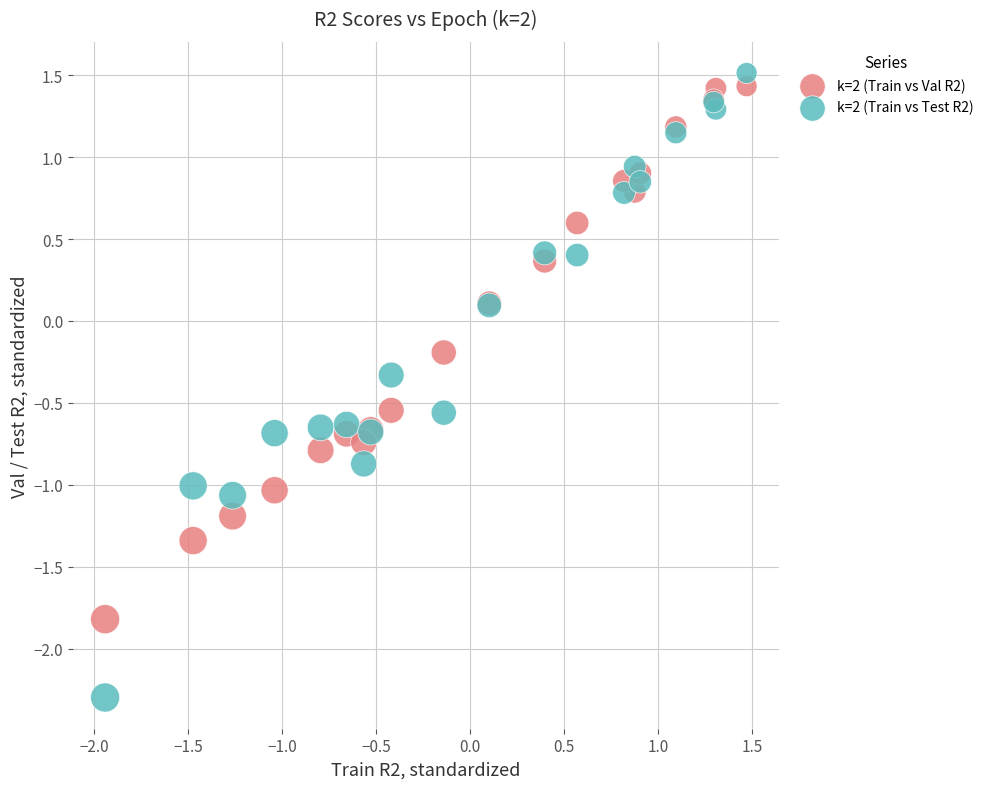

Which series contains the lowest Y value?

k=2 (Train vs Test R2)